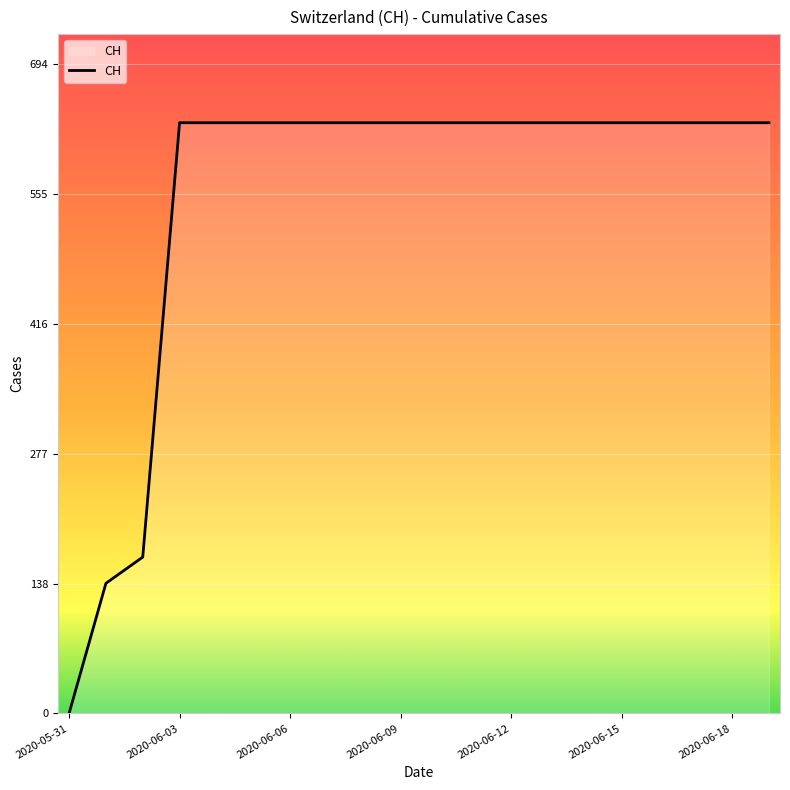

What is the difference between the maximum and minimum values?

631